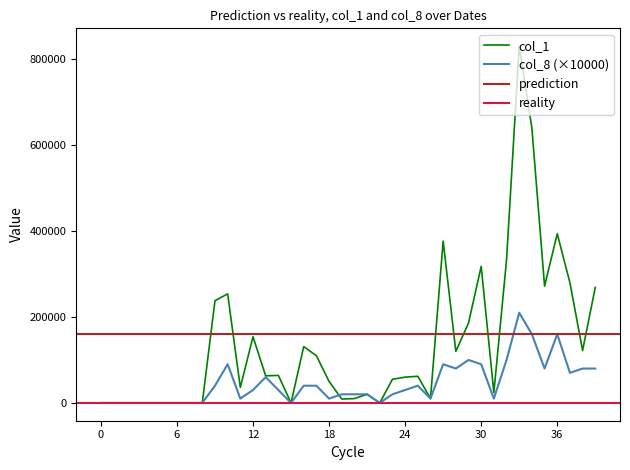

Does the chart display data point markers on the line(s)?

No